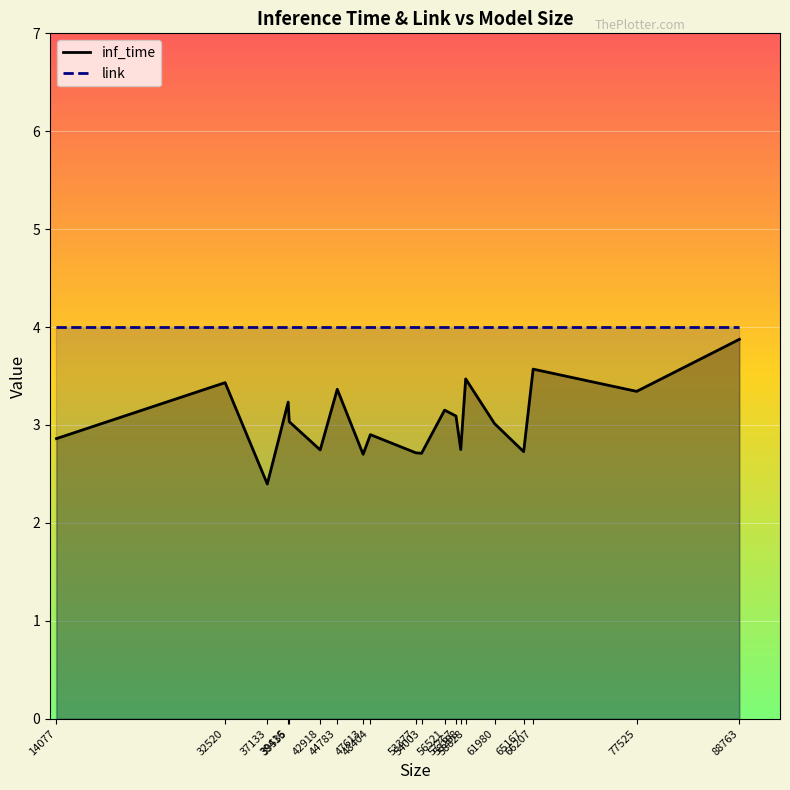

At how many categories does at least one series exceed 2?

20